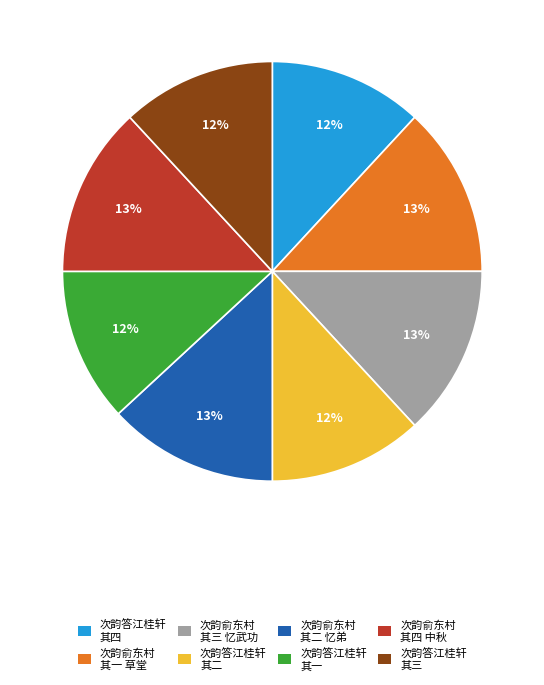

Between 次韵俞东村 其二 忆弟 and 次韵答江桂轩 其一, which is larger?

次韵俞东村 其二 忆弟